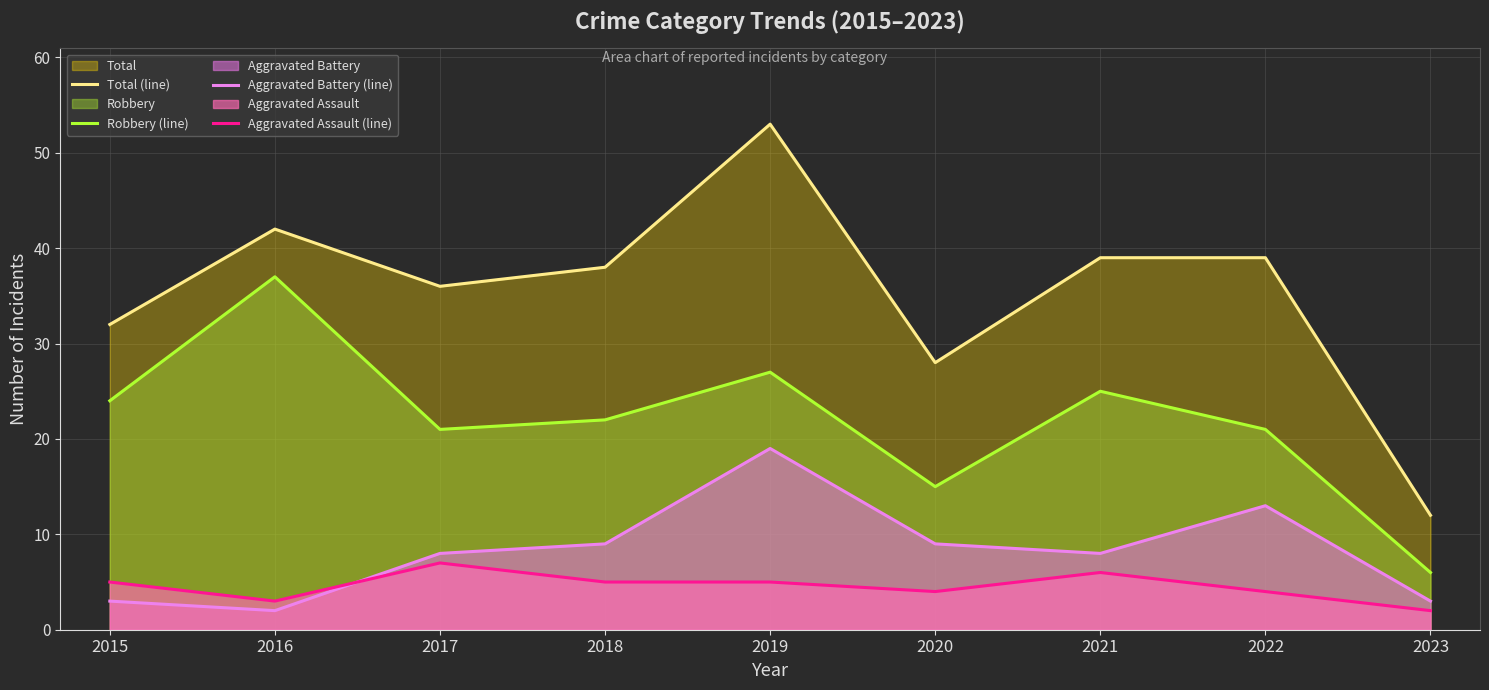

Which series changed the most between 2015 and 2021?

Total (line)